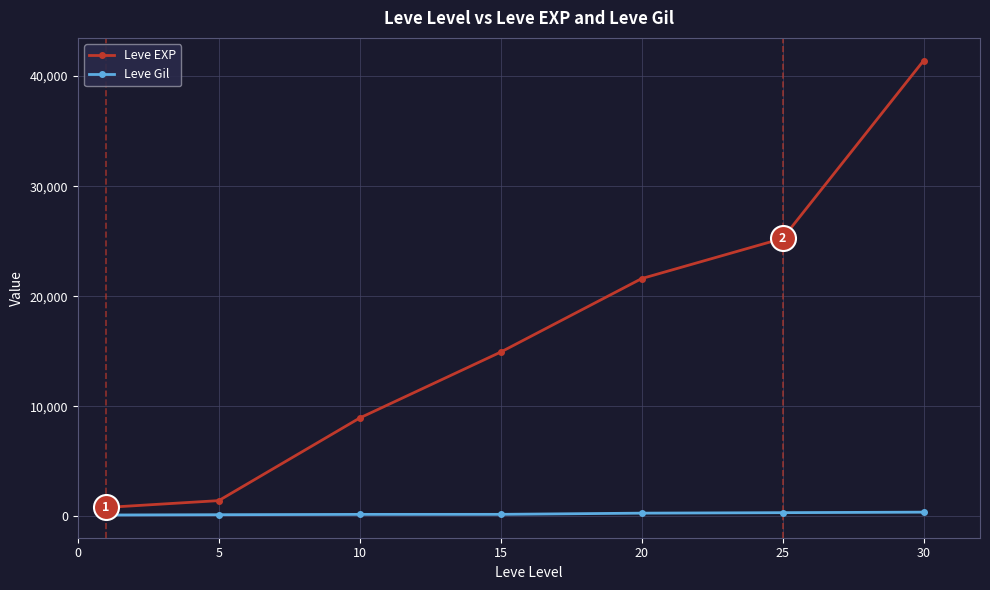

What is the difference between the second highest and second lowest values in the Leve Gil series?

186